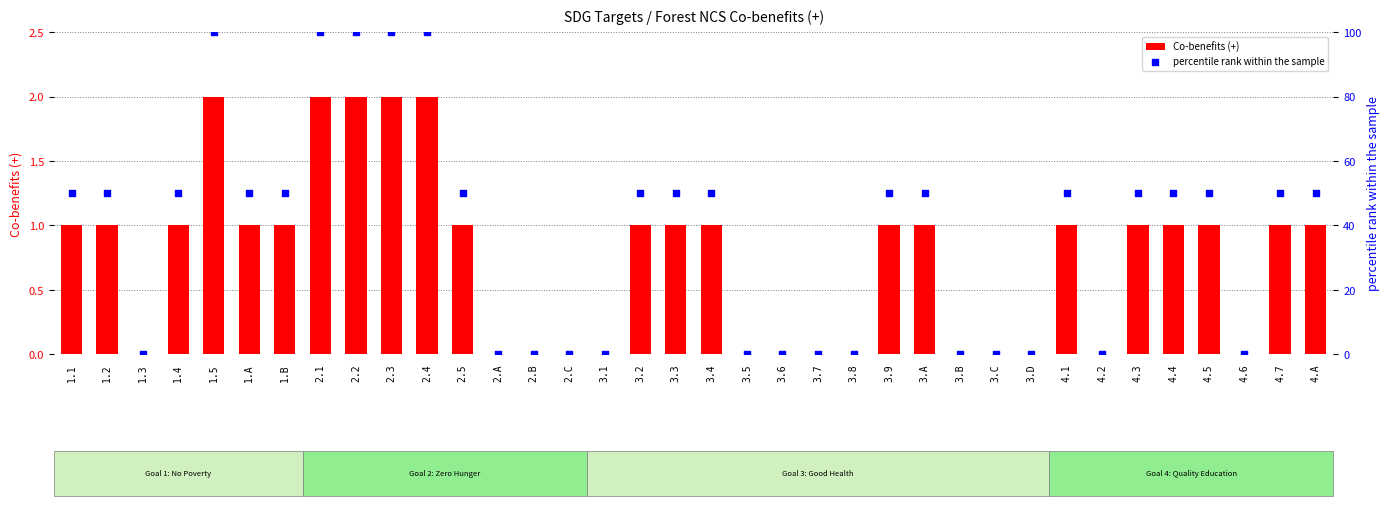

Which series reaches the maximum Y coordinate?

percentile rank within the sample